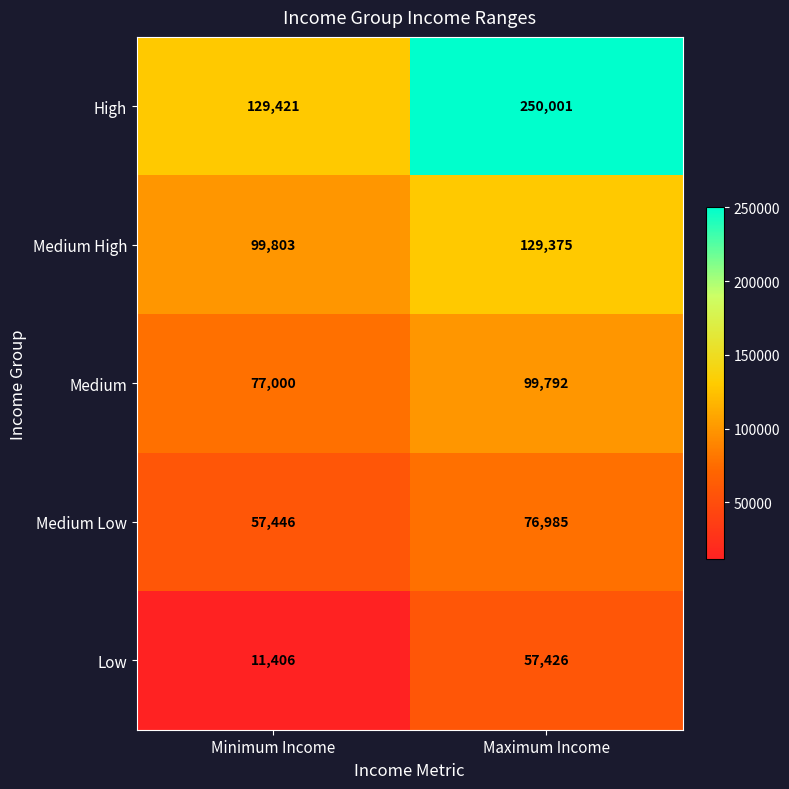

The Low series shows 57426 at Maximum Income. True or false?

True